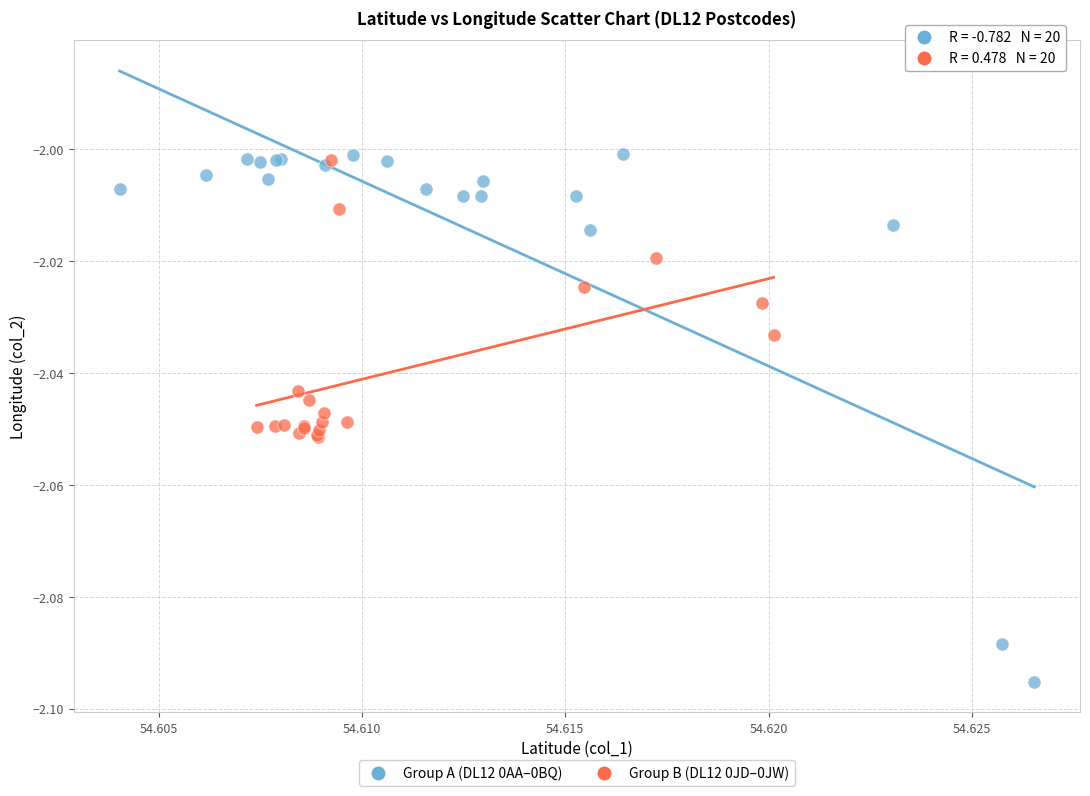

Which series contains the lowest Y value?

Group A (DL12 0AA–0BQ)